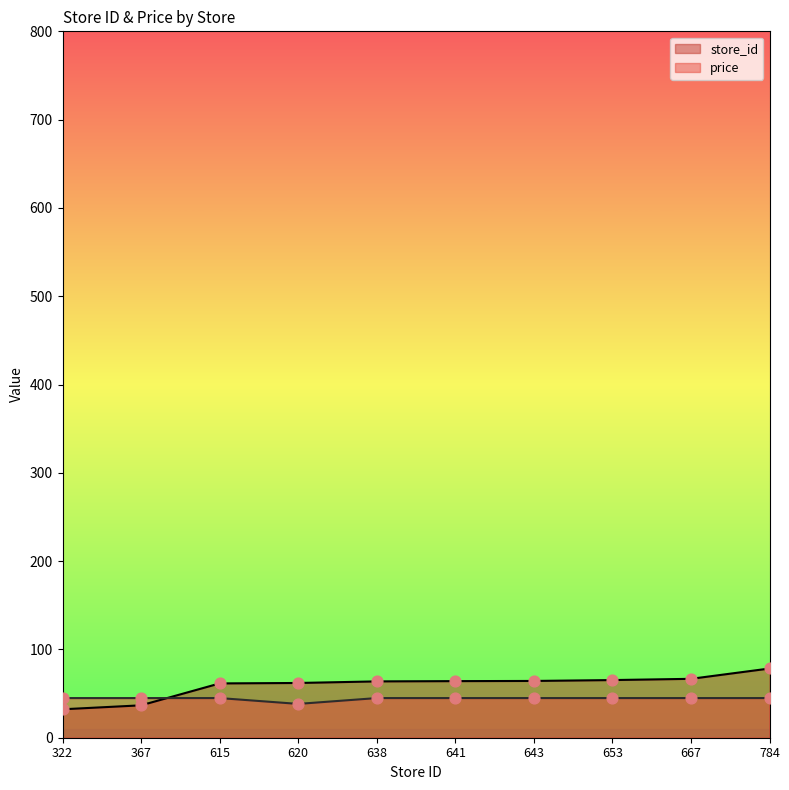

Is the value of store_id at 615 greater than the value of price at 784?

Yes